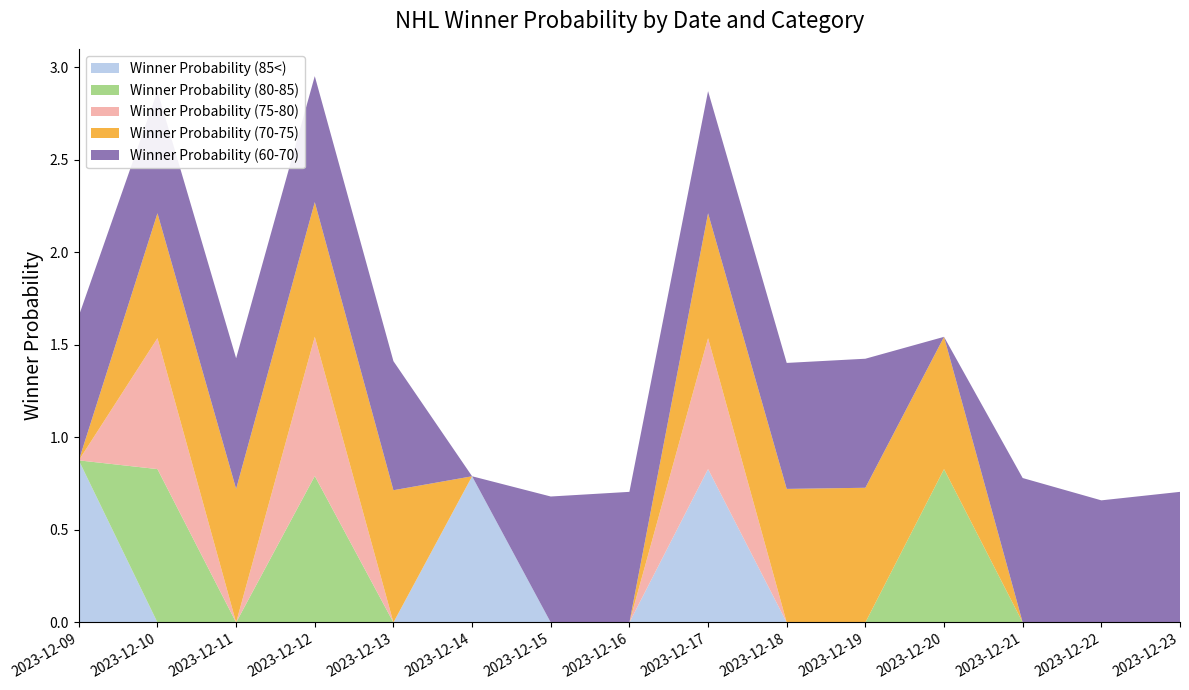

Reading right to left, what are all the values shown in this chart?

Winner Probability (85<): 2023-12-23=0.0	2023-12-22=0.0	2023-12-21=0.0	2023-12-20=0.0	2023-12-19=0.0	2023-12-18=0.0	2023-12-17=0.8	2023-12-16=0.0	2023-12-15=0.0	2023-12-14=0.8	2023-12-13=0.0	2023-12-12=0.0	2023-12-11=0.0	2023-12-10=0.0	2023-12-09=0.9
Winner Probability (80-85): 2023-12-23=0.0	2023-12-22=0.0	2023-12-21=0.0	2023-12-20=0.8	2023-12-19=0.0	2023-12-18=0.0	2023-12-17=0.0	2023-12-16=0.0	2023-12-15=0.0	2023-12-14=0.0	2023-12-13=0.0	2023-12-12=0.8	2023-12-11=0.0	2023-12-10=0.8	2023-12-09=0.0
Winner Probability (75-80): 2023-12-23=0.0	2023-12-22=0.0	2023-12-21=0.0	2023-12-20=0.0	2023-12-19=0.0	2023-12-18=0.0	2023-12-17=0.7	2023-12-16=0.0	2023-12-15=0.0	2023-12-14=0.0	2023-12-13=0.0	2023-12-12=0.8	2023-12-11=0.0	2023-12-10=0.7	2023-12-09=0.0
Winner Probability (70-75): 2023-12-23=0.0	2023-12-22=0.0	2023-12-21=0.0	2023-12-20=0.7	2023-12-19=0.7	2023-12-18=0.7	2023-12-17=0.7	2023-12-16=0.0	2023-12-15=0.0	2023-12-14=0.0	2023-12-13=0.7	2023-12-12=0.7	2023-12-11=0.7	2023-12-10=0.7	2023-12-09=0.0
Winner Probability (60-70): 2023-12-23=0.7	2023-12-22=0.7	2023-12-21=0.8	2023-12-20=0.0	2023-12-19=0.7	2023-12-18=0.7	2023-12-17=0.7	2023-12-16=0.7	2023-12-15=0.7	2023-12-14=0.0	2023-12-13=0.7	2023-12-12=0.7	2023-12-11=0.7	2023-12-10=0.7	2023-12-09=0.8